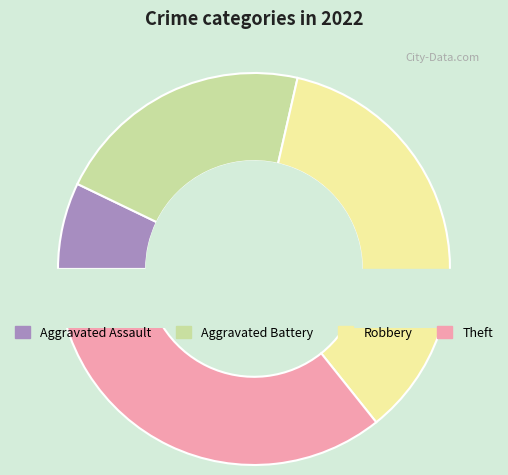

True or false: Aggravated Assault accounts for 7% of the total.

True